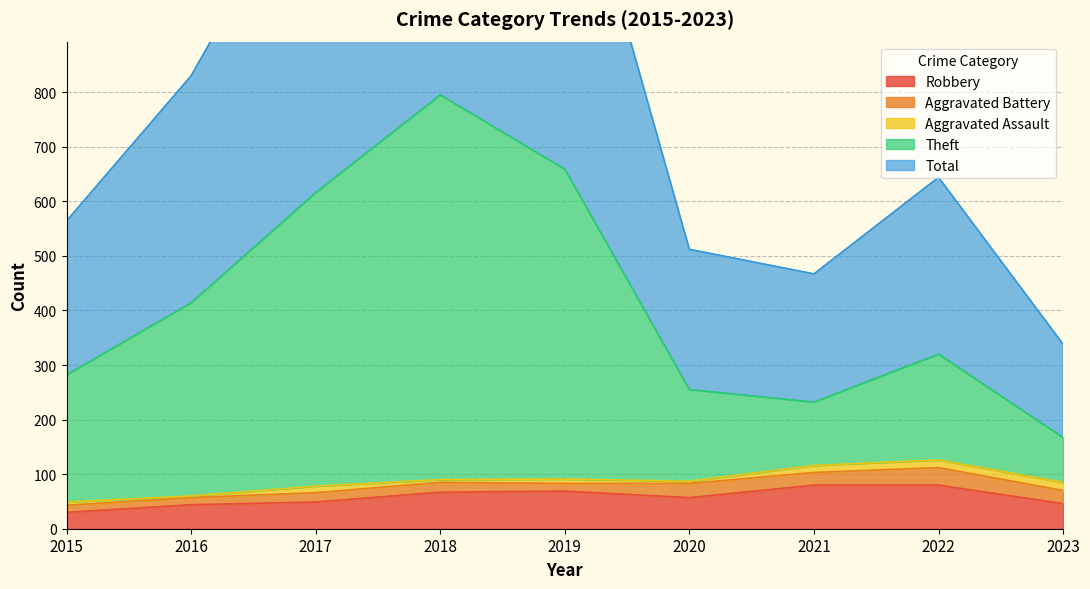

In Robbery, how many points are higher than both neighbors (excluding endpoints)?

1